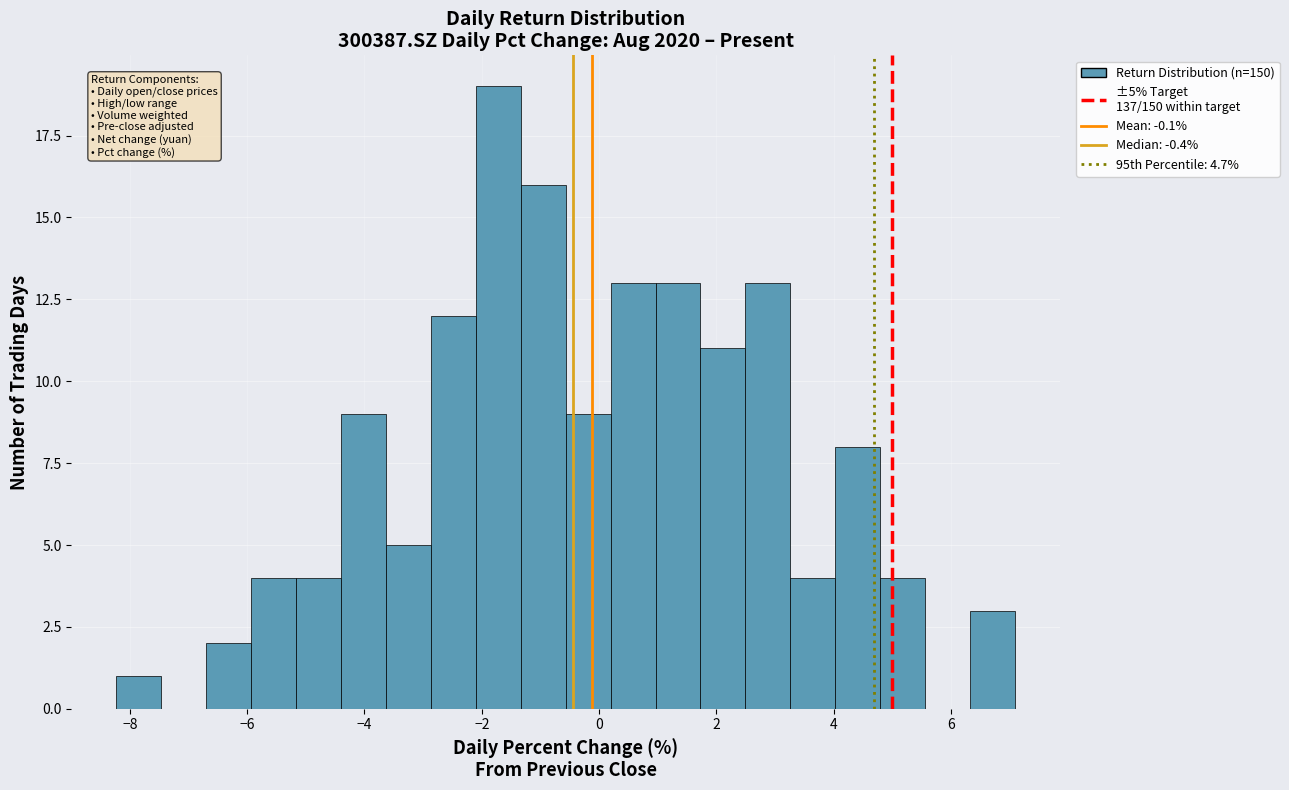

Around what value on the x-axis is the tallest bar? Give the approximate position of its centre, as read against the axis.

-1.8